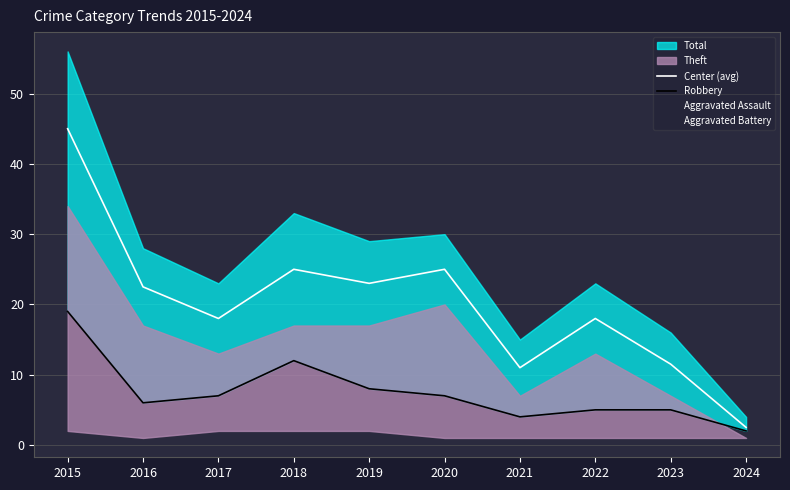

Reading left to right, transcribe all the data shown in this chart.

Center (avg): 2015=45.0	2016=22.5	2017=18.0	2018=25.0	2019=23.0	2020=25.0	2021=11.0	2022=18.0	2023=11.5	2024=2.5
Robbery: 2015=19.0	2016=6.0	2017=7.0	2018=12.0	2019=8.0	2020=7.0	2021=4.0	2022=5.0	2023=5.0	2024=2.0